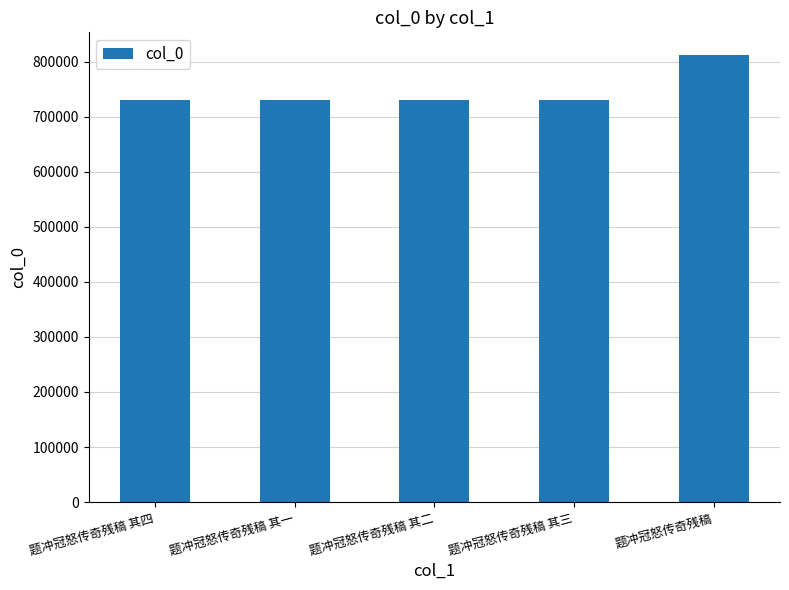

What is the change in value from 题冲冠怒传奇残稿 其四 to 题冲冠怒传奇残稿 其二?

-2